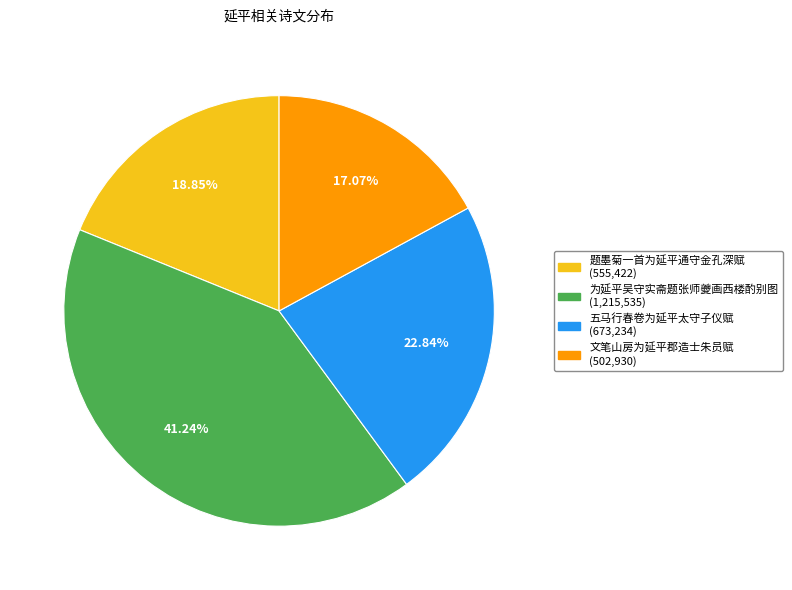

Is it true that 题墨菊一首为延平通守金孔深赋 is 29% of the pie?

False